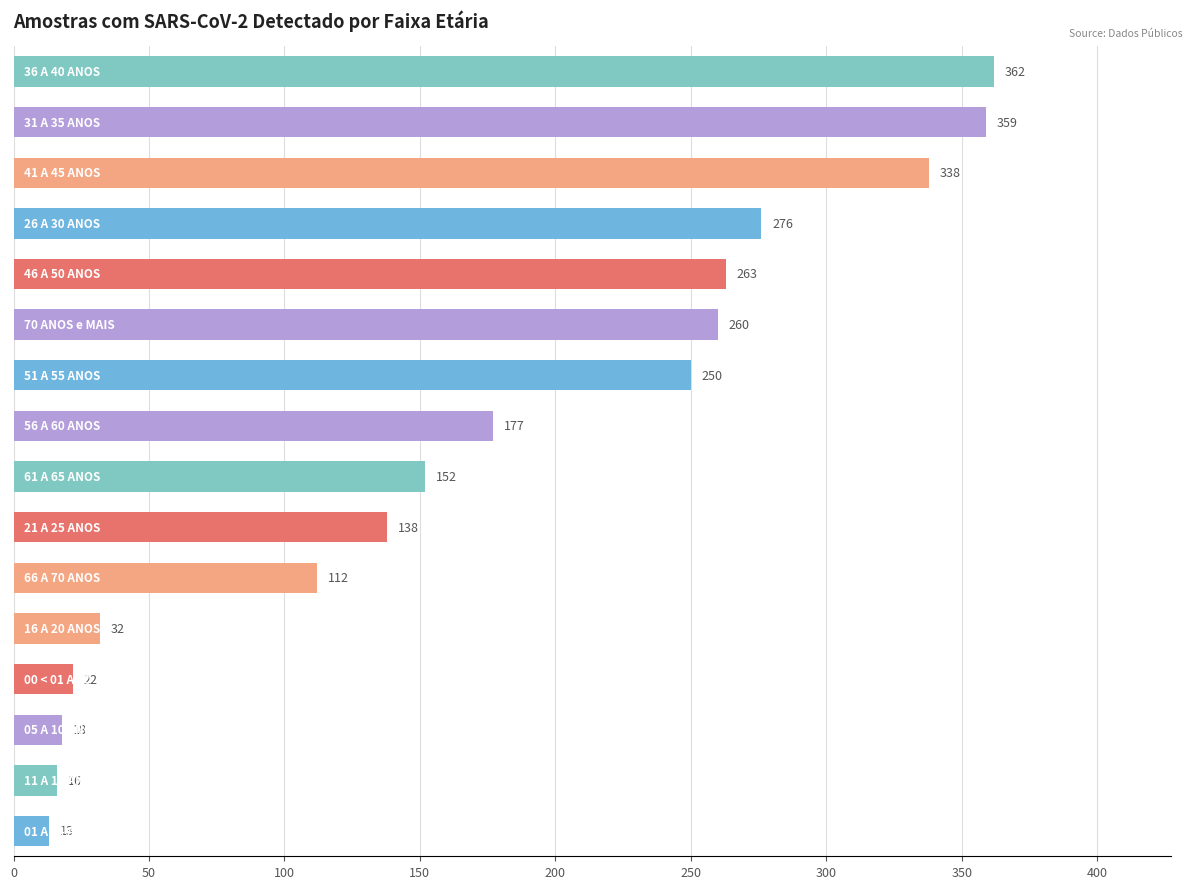

What is the sum of all values?

2788